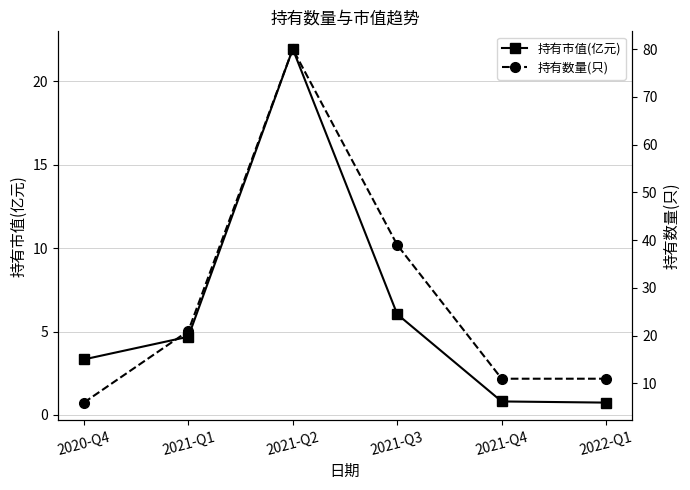

At which category does 持有市值(亿元) reach its first local peak?

2021-Q2